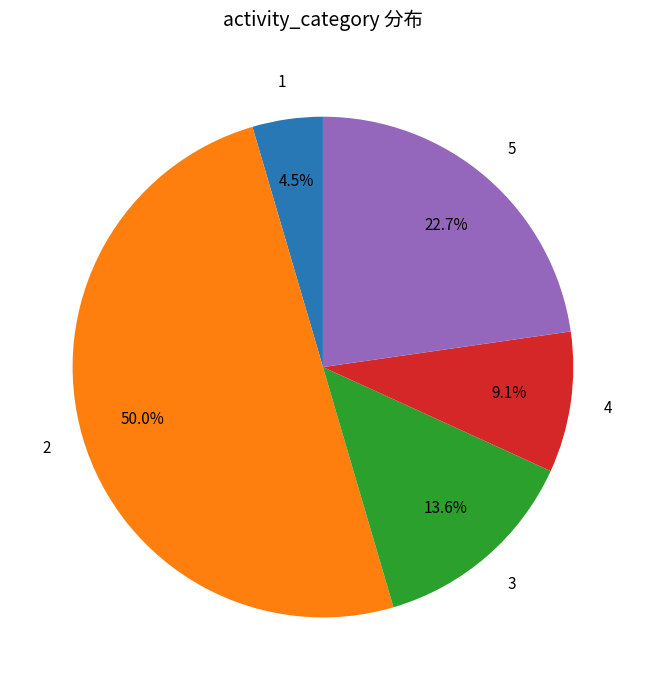

To the nearest percent, what is the difference between the 2 and 5 slice percentages?

27%